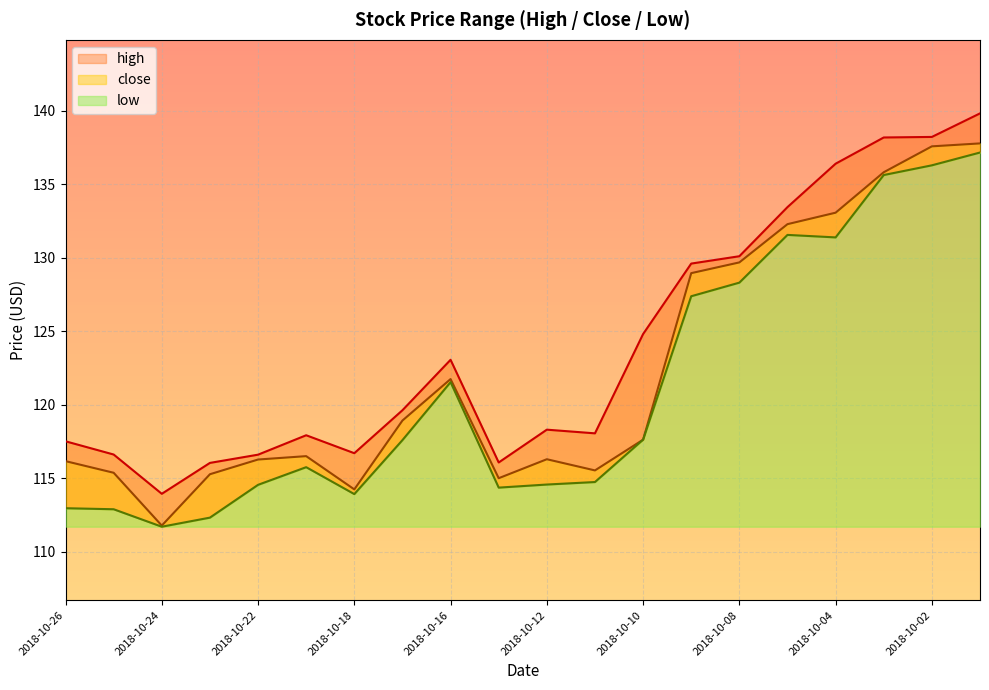

What is the average value of the low series?

121.1